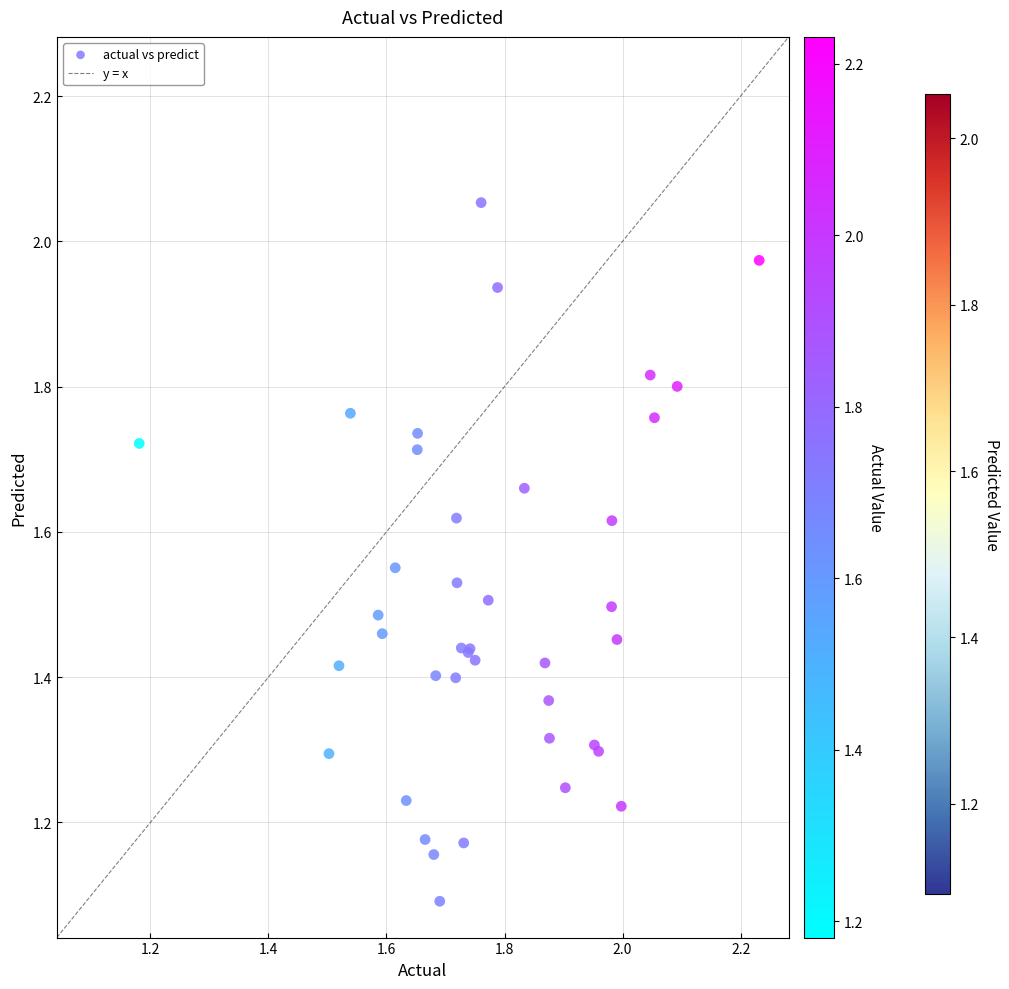

What Y value in the scatter plot is closest to 1?

1.1